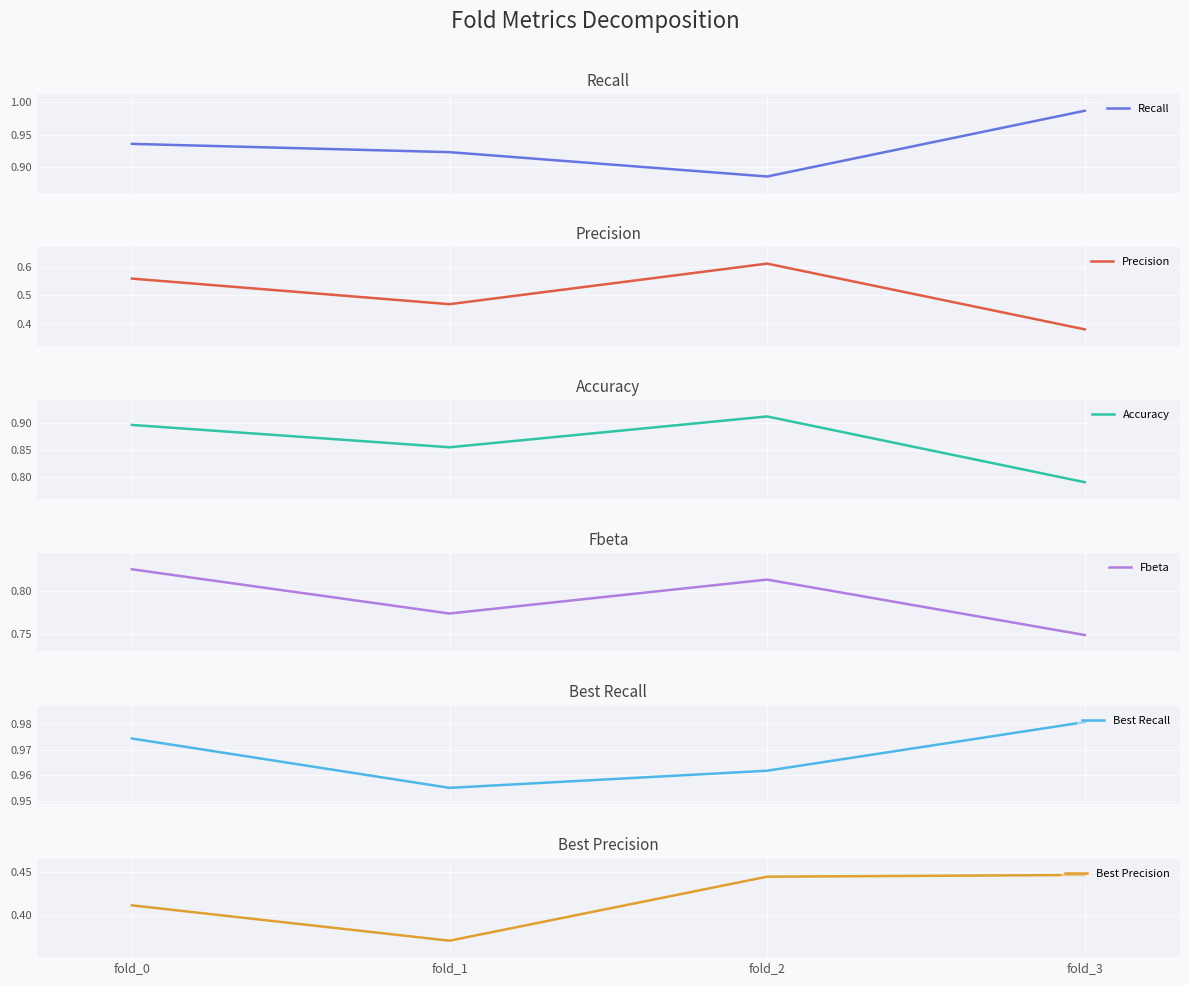

At how many categories does at least one series exceed 0?

4